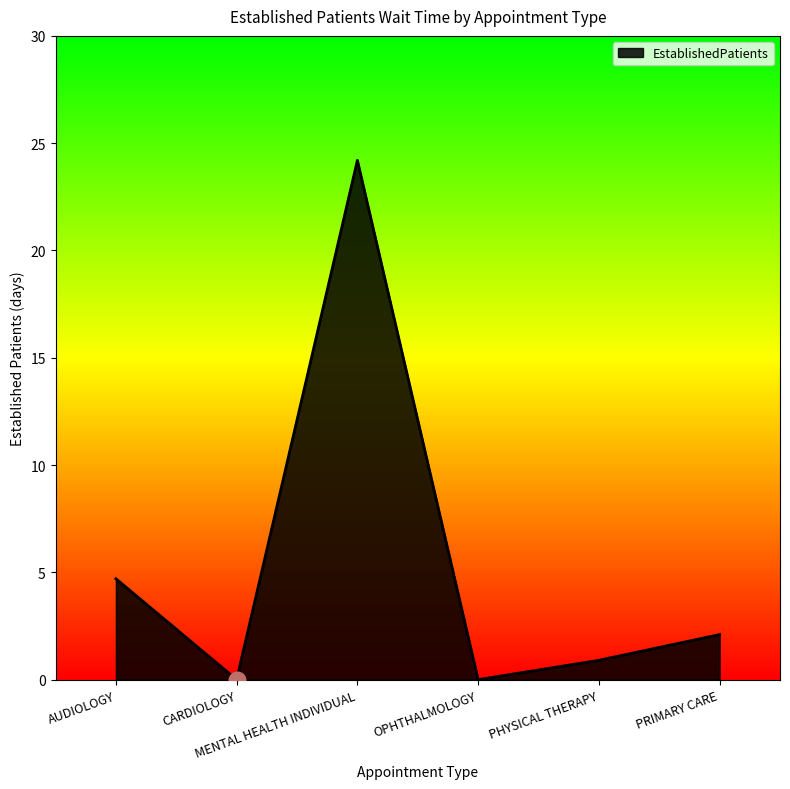

The value at PHYSICAL THERAPY is 0.9. True or false?

True